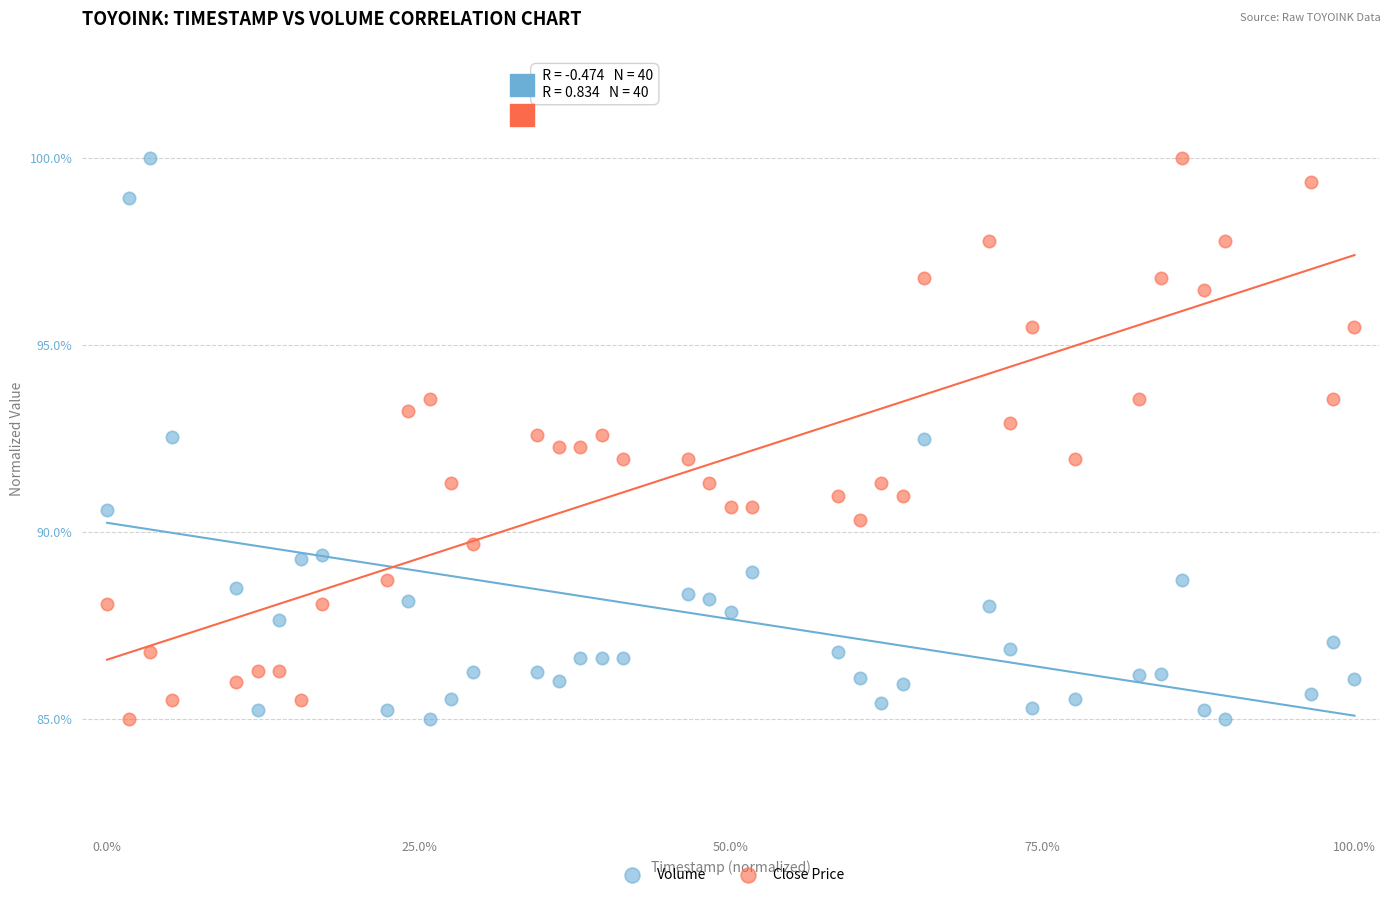

Across all data points, what is the range of Y values (max minus min)?

15.0